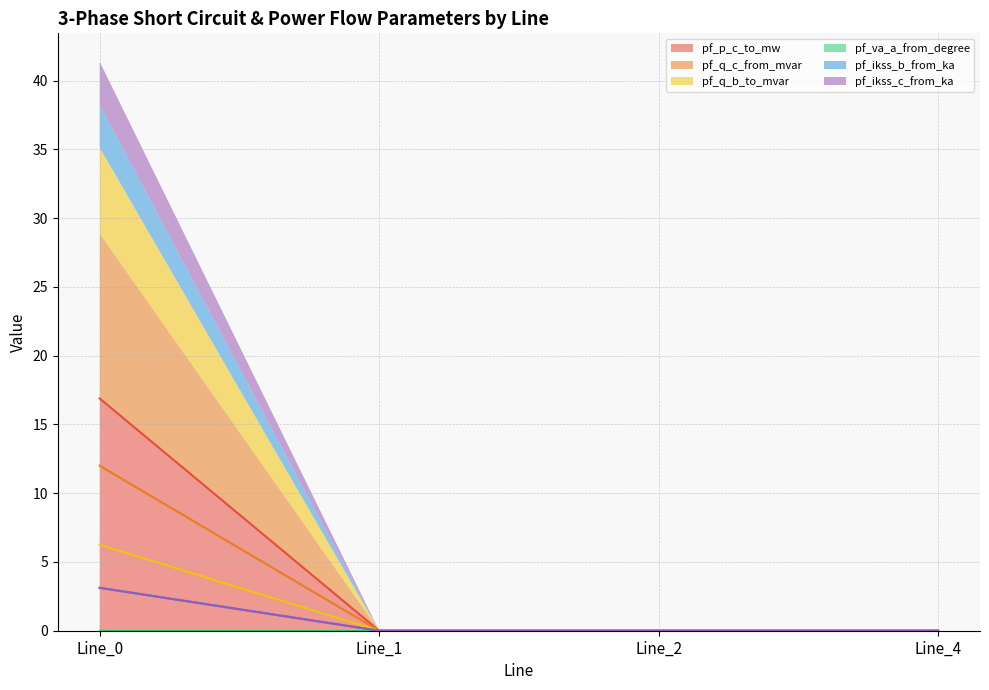

How many lines are shown in the chart?

5